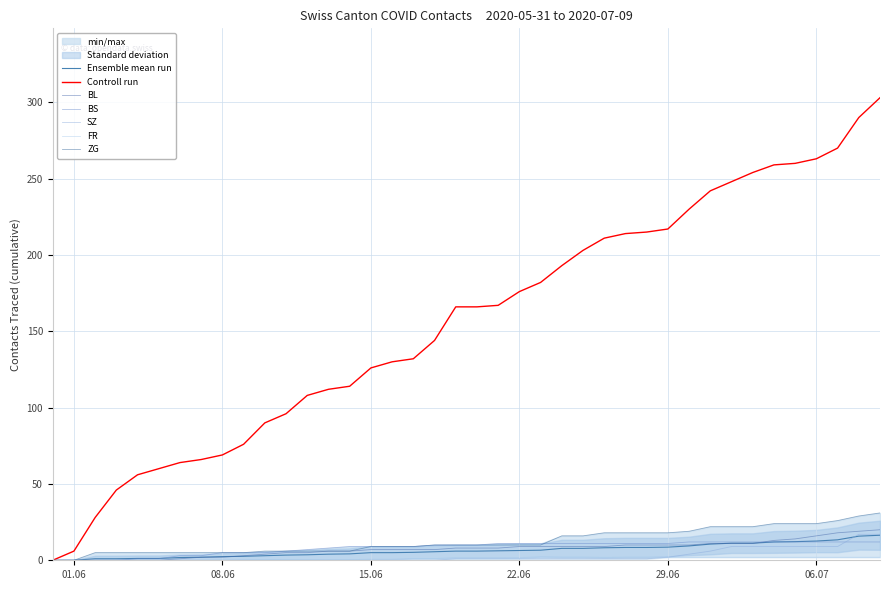

What is the sum of the FR values at 2020-07-07 and 2020-07-05?

4